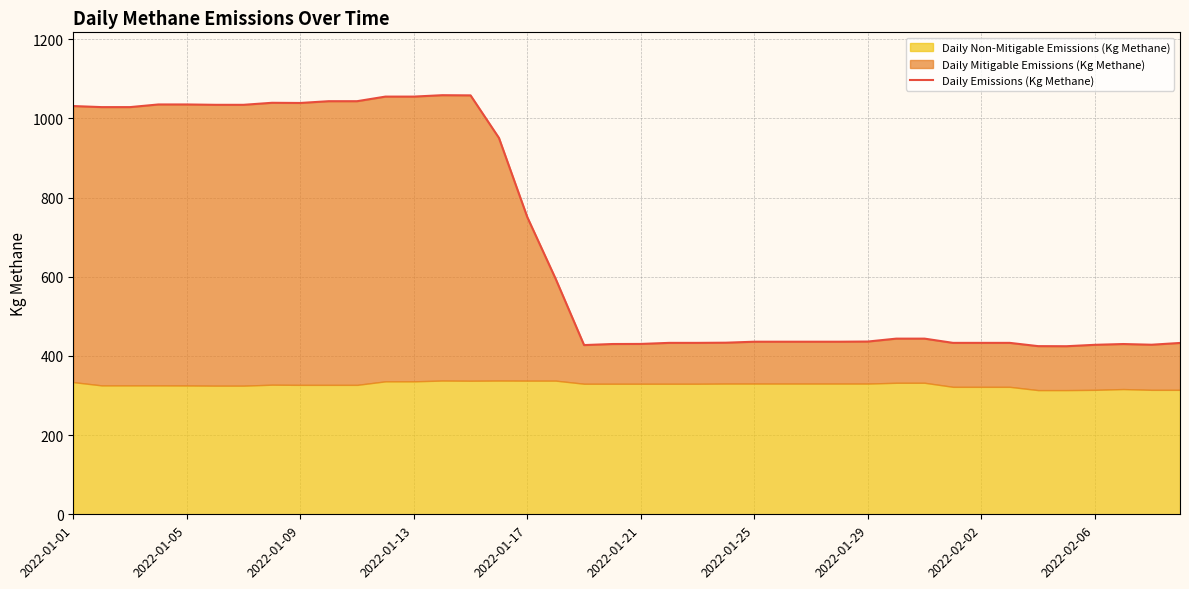

How many values exceed 443?

20